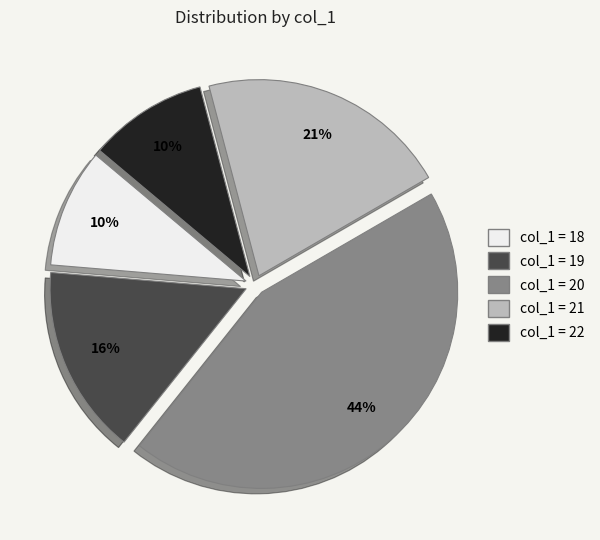

To the nearest percent, what is the average slice percentage?

20%